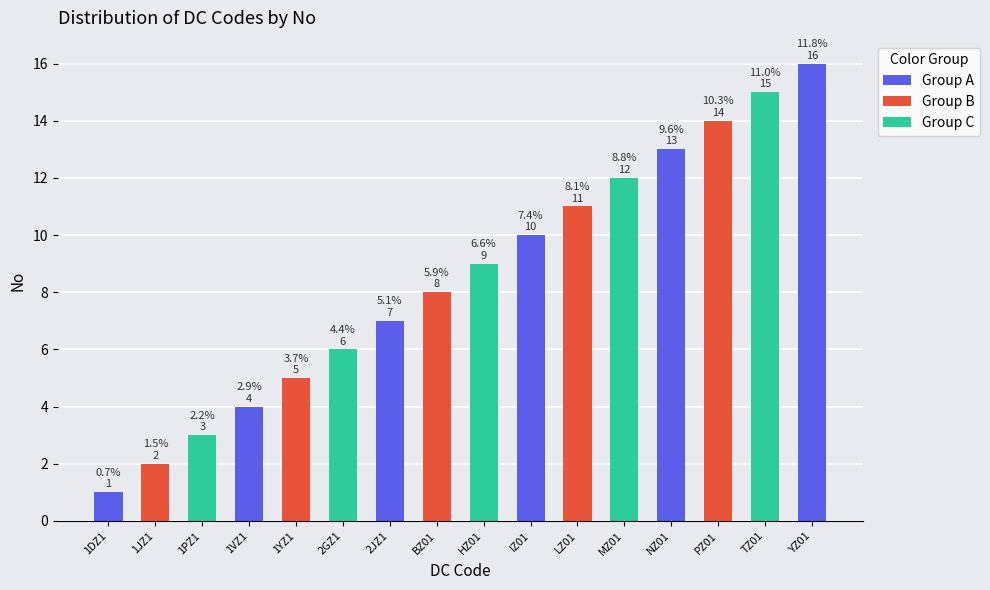

What is the change in value from 1JZ1 to YZ01?

+14